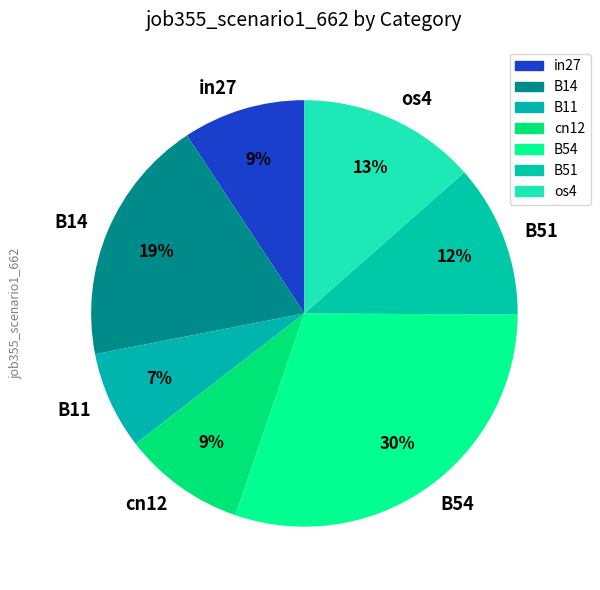

Which slice is the smallest?

B11